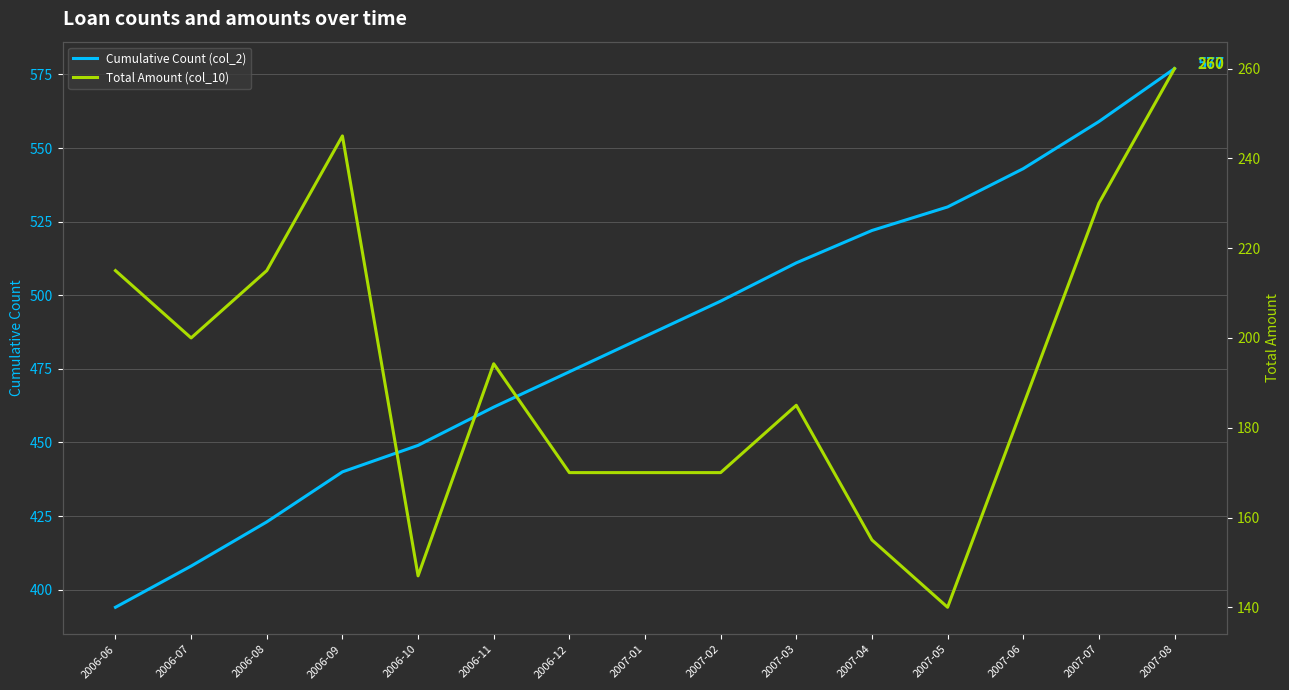

How many interior local peaks does the Total Amount (col_10) series have?

3